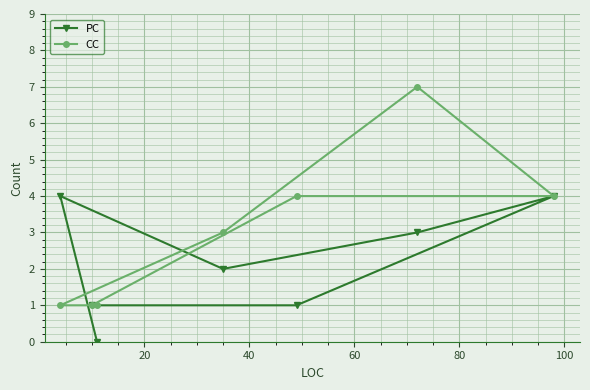

What is the sum of all CC values?

21